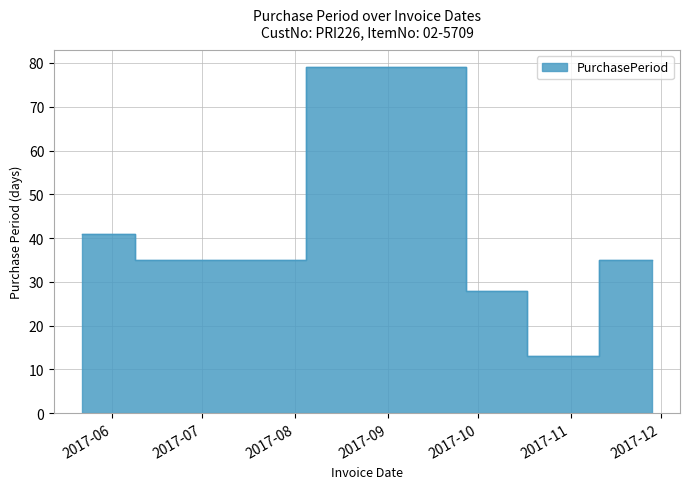

What is the label of the 6th point from the left?

2017-11-28